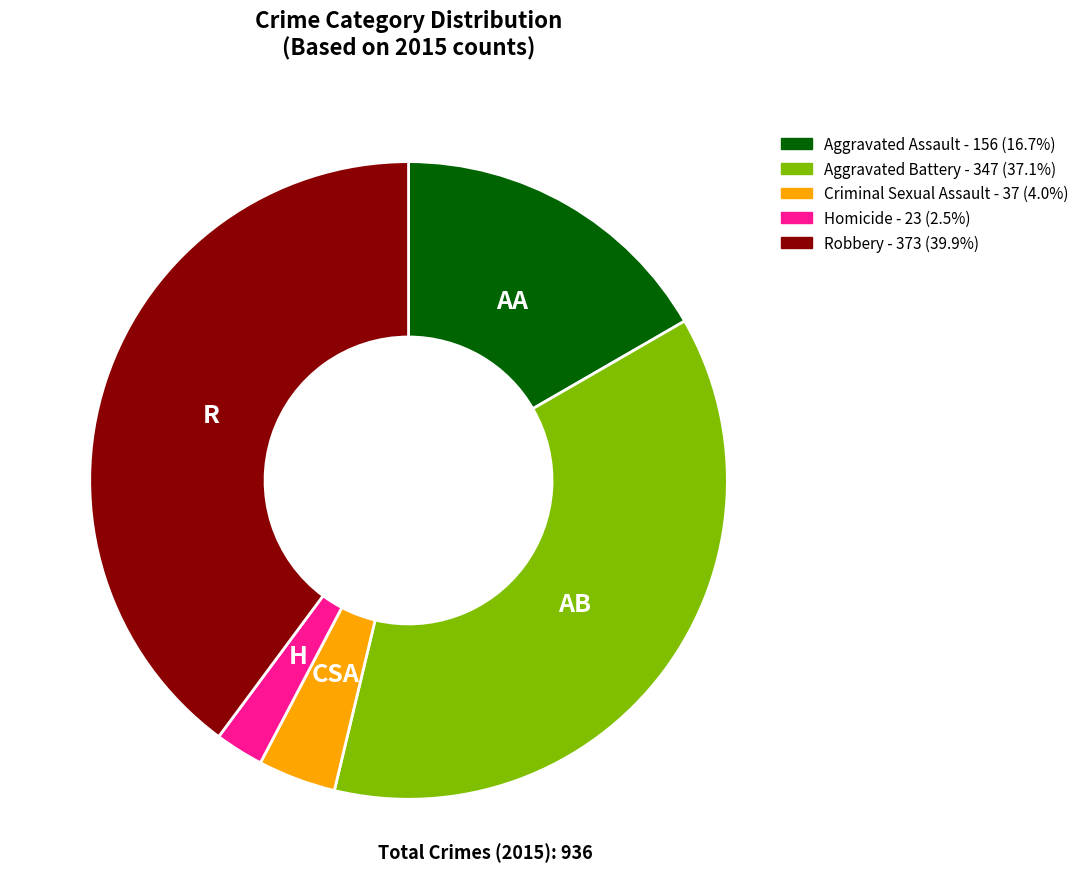

Do Homicide - 23 (2.5%) and Robbery - 373 (39.9%) together represent more than half of the pie?

No